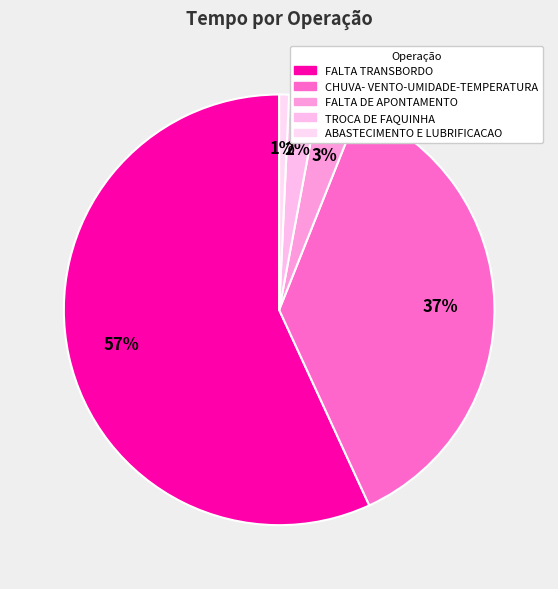

How many slices are in this pie chart?

5